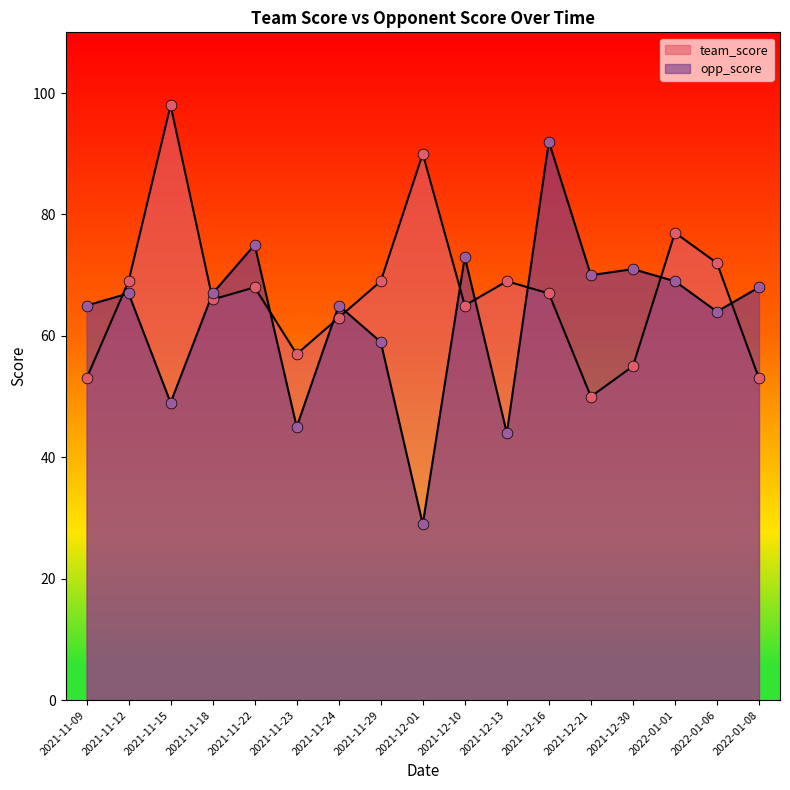

Which series has the largest total across all categories?

team_score